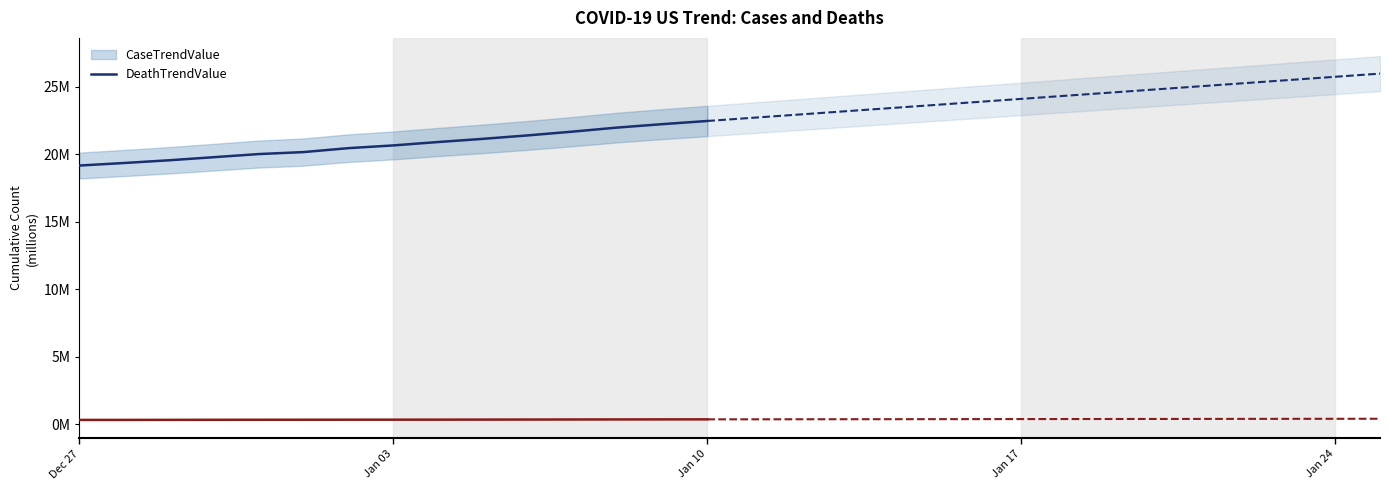

Which category has the highest value in the CaseTrendValue series?

2021-01-25